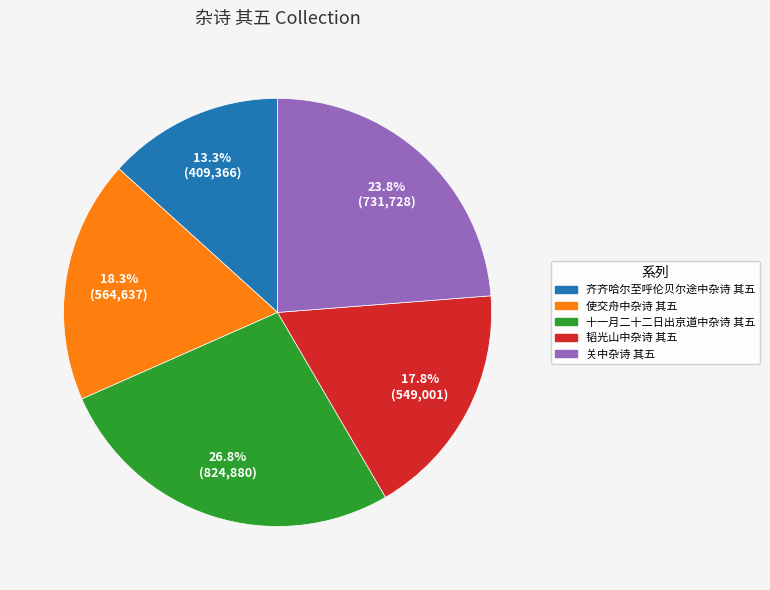

Count the number of slices in the pie.

5